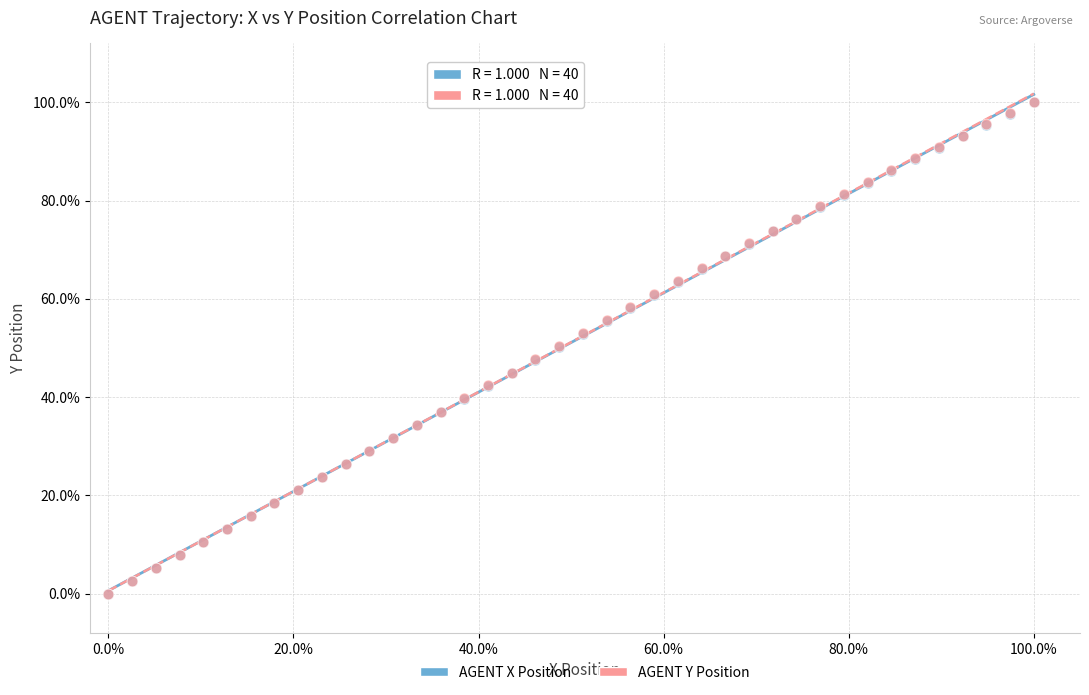

What are all the series names shown in the legend?

AGENT X Position, AGENT Y Position